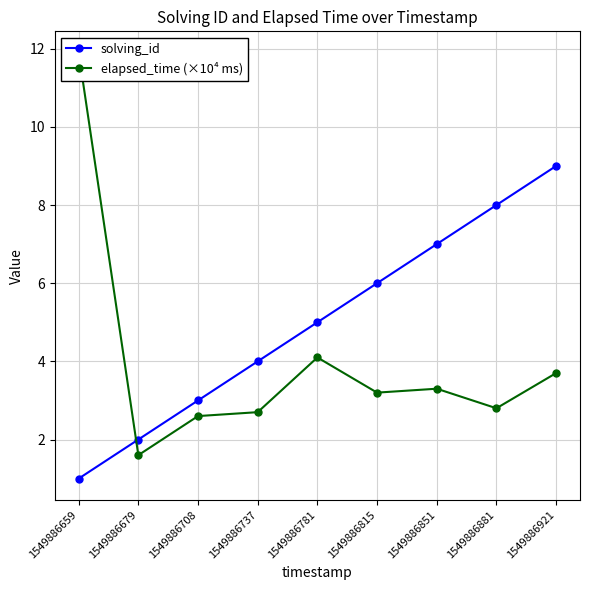

What is the value of the solving_id point at the 7th from the left?

7